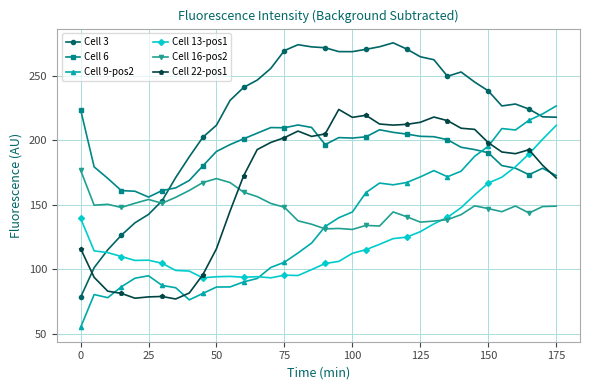

Which series ends up on top after the final intersection of Cell 13-pos1 and Cell 6?

Cell 13-pos1